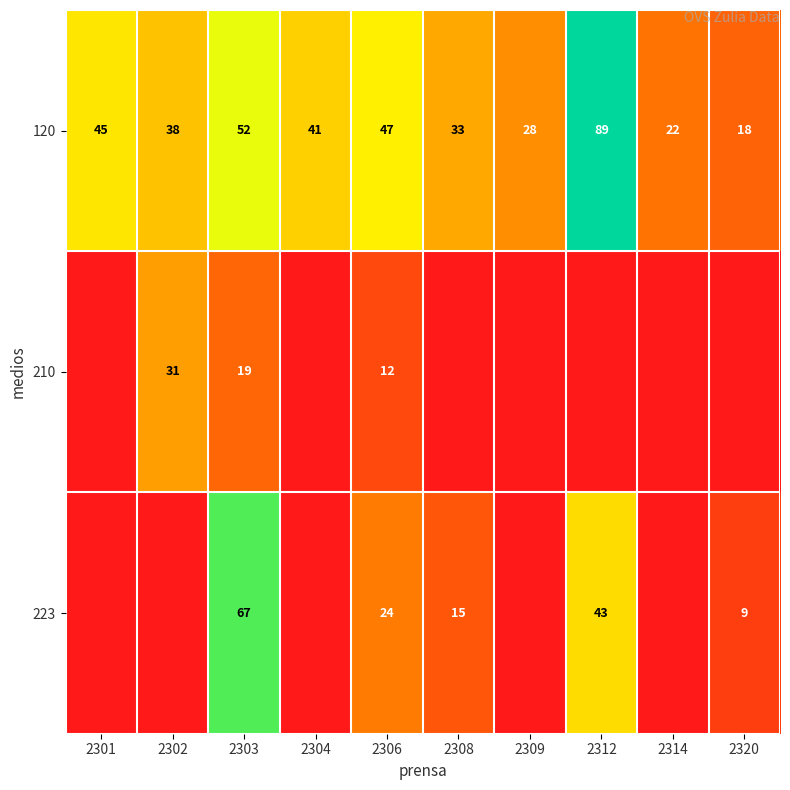

Is it true that 210 equals 12 at 2306?

True